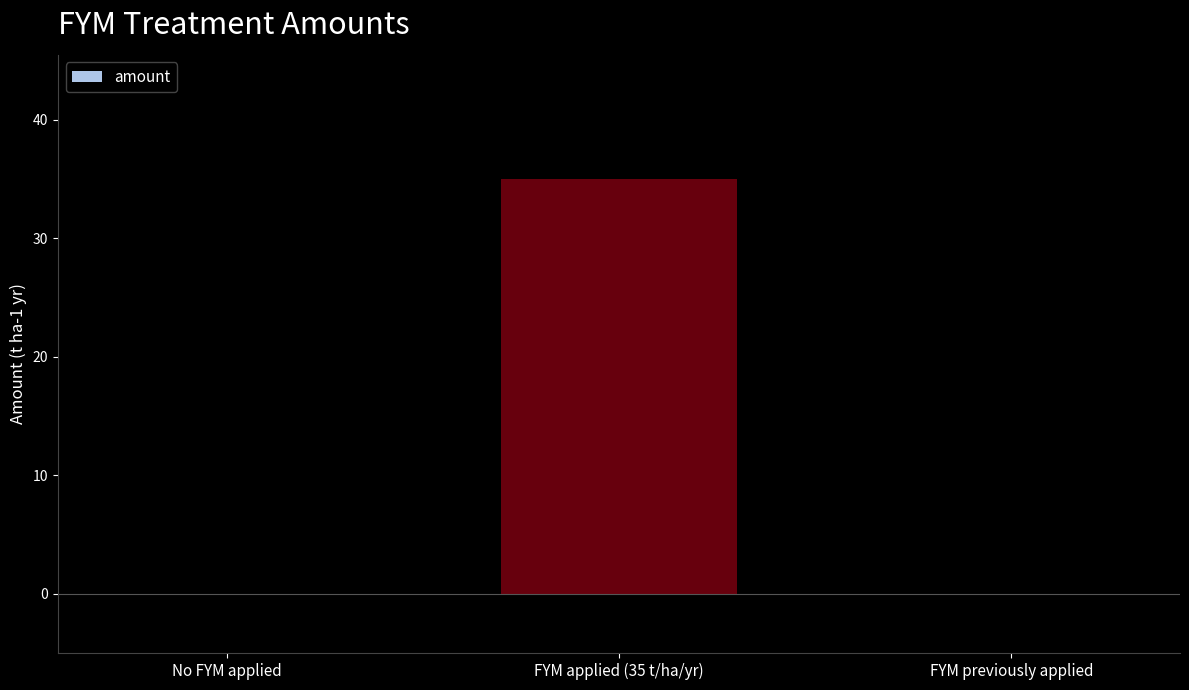

Which category has the highest value across all series?

FYM applied (35 t/ha/yr)